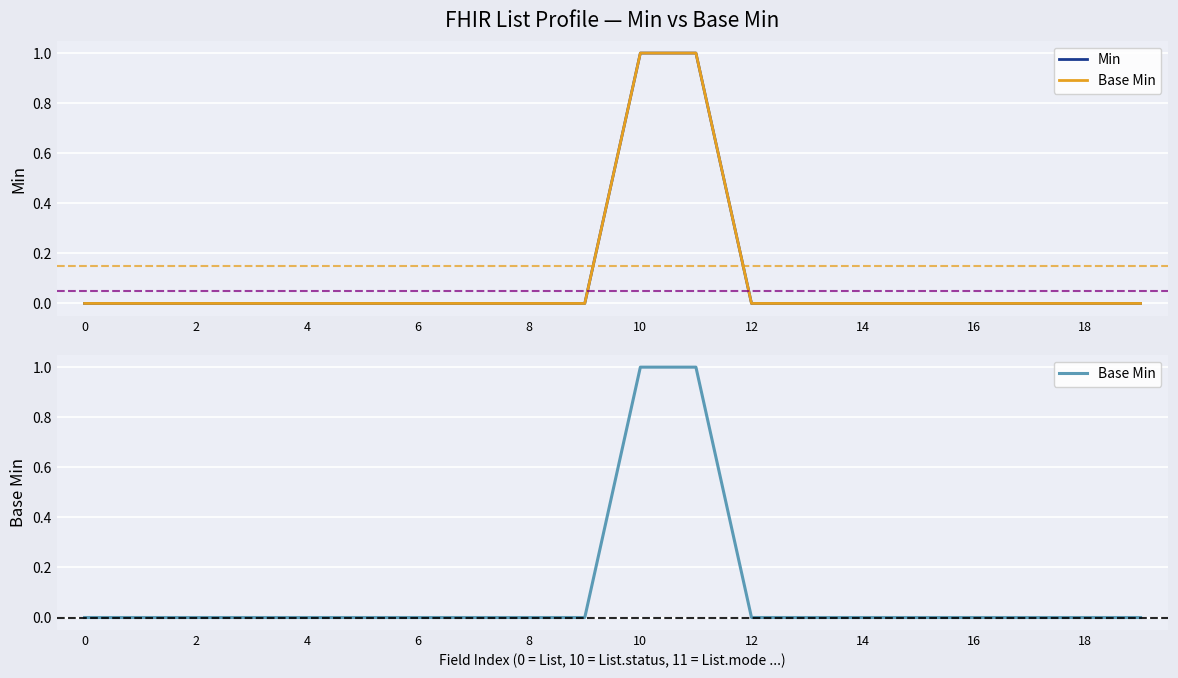

Is this an area chart (filled region under the line)?

No